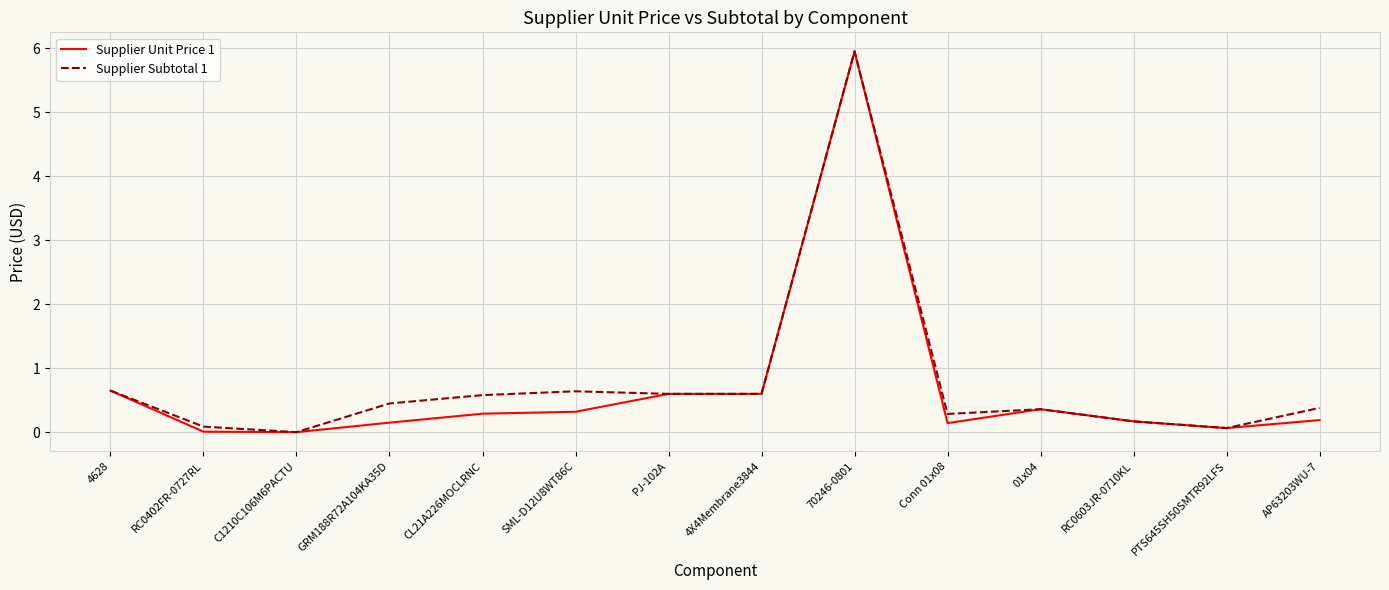

Is the value of Supplier Subtotal 1 at RC0402FR-0727RL greater than the value of Supplier Unit Price 1 at SML-D12U8WT86C?

No